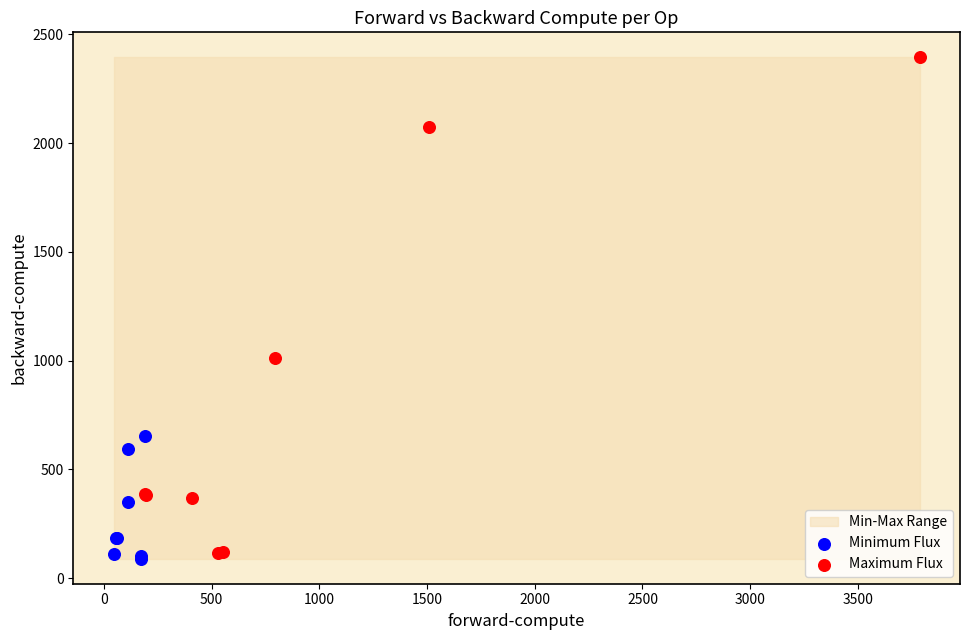

Which series has the largest Y range (max minus min)?

Maximum Flux